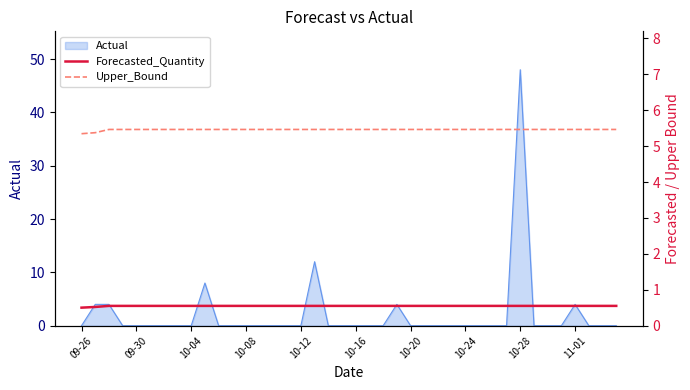

True or false: Actual has a value of 26 at 10-04.

False